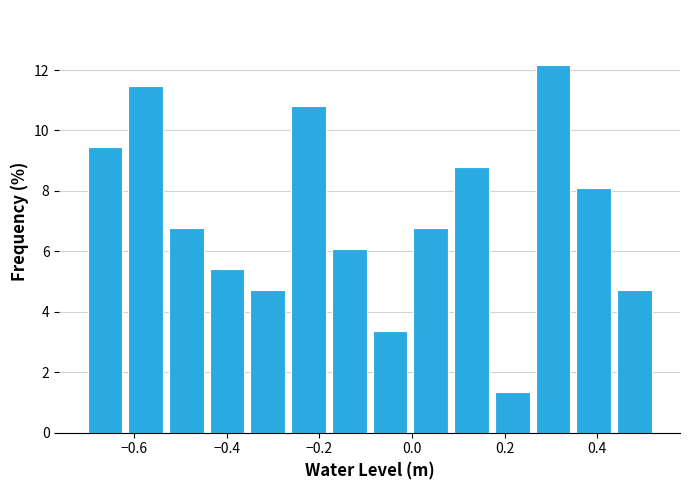

What is the height of the bar covering -0.52 to -0.44 on the x-axis? Neither the bar edges nor the heights are printed on the chart, so give them approximately, as read against the axes.

6.8